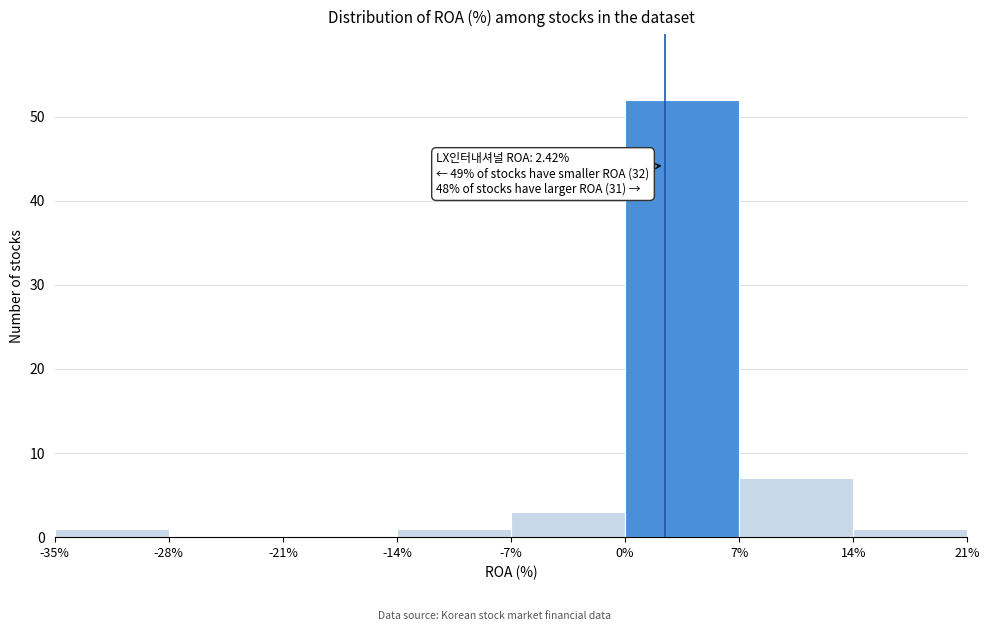

Over which range of the x-axis is the bar tallest?

0% to 7%